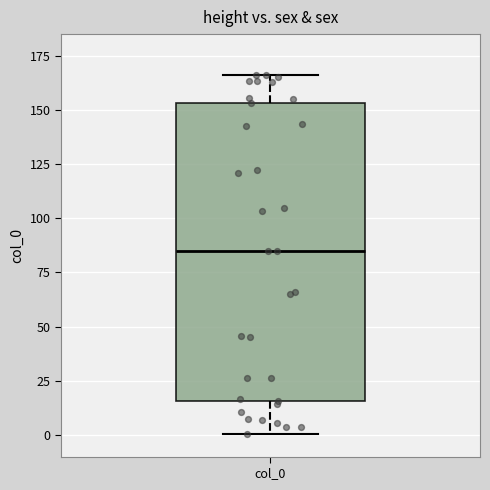

Where is the upper edge of the box for col_0 on the y-axis? The values are not printed on the chart, so give them approximately, as read against the axis.

155